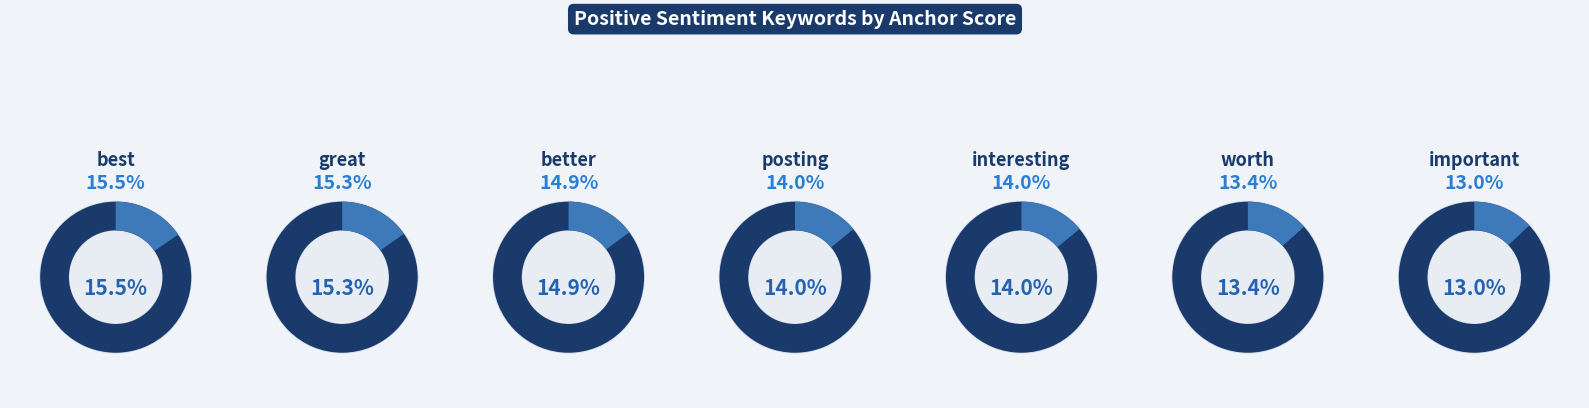

To the nearest percent, what portion does better represent?

15%